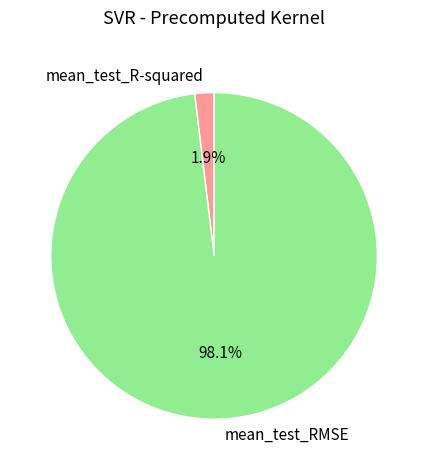

Combined, what portion of the pie is mean_test_R-squared and mean_test_RMSE?

100.0%